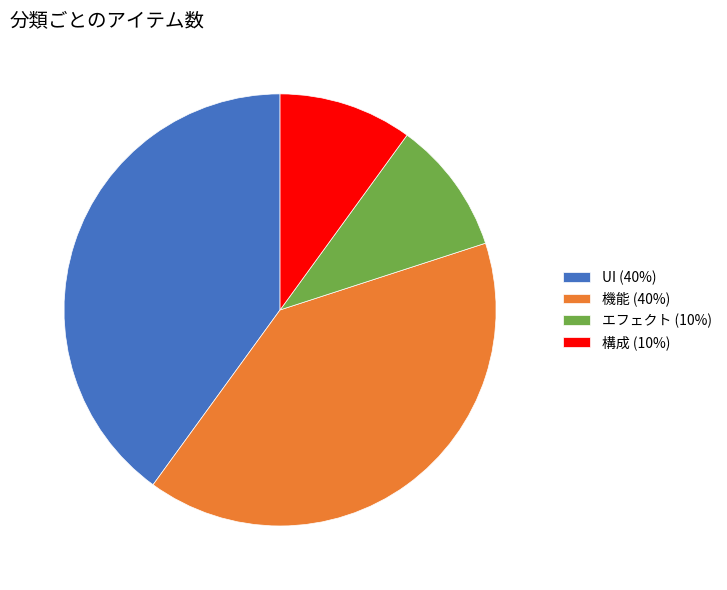

Between エフェクト and UI, which is larger?

UI